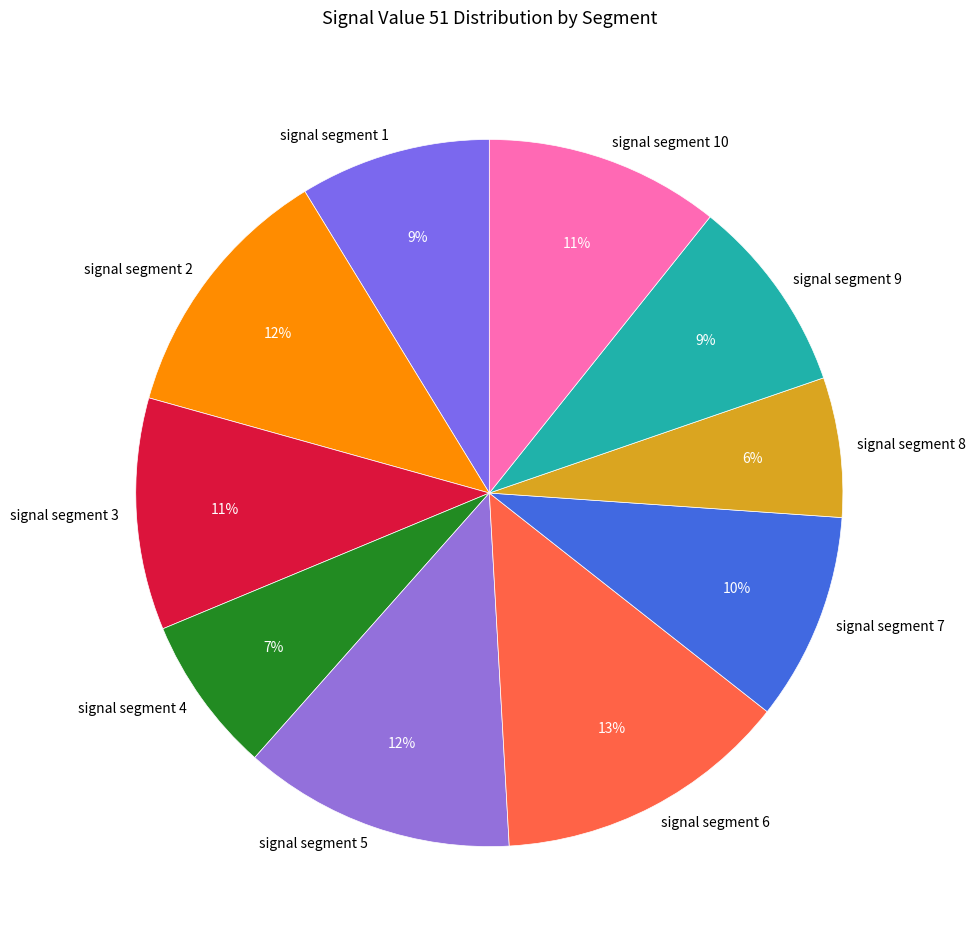

Combined, do signal segment 4 and signal segment 3 account for over 50%?

No